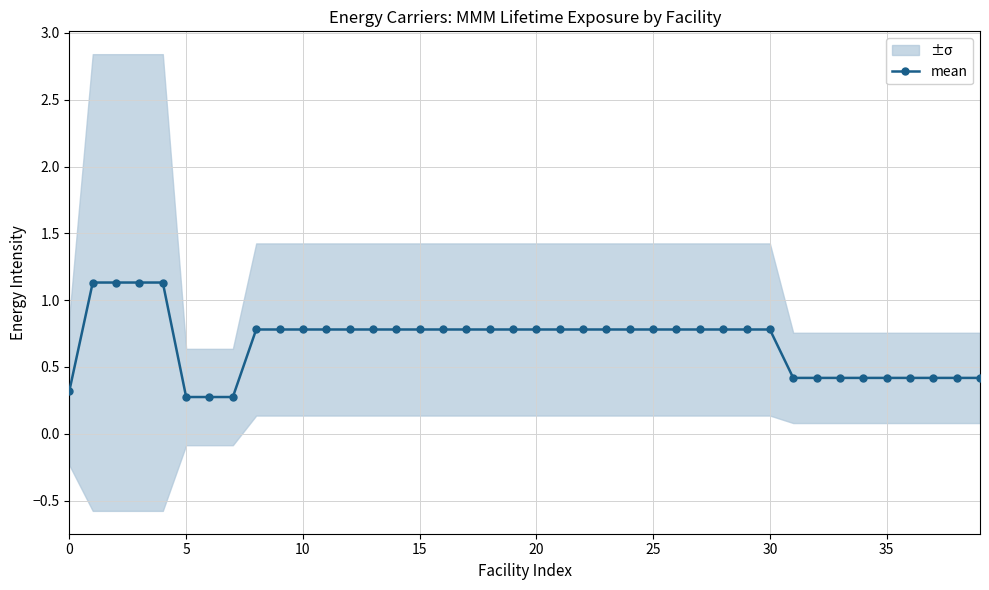

What is the label of the 25th point from the left?

24